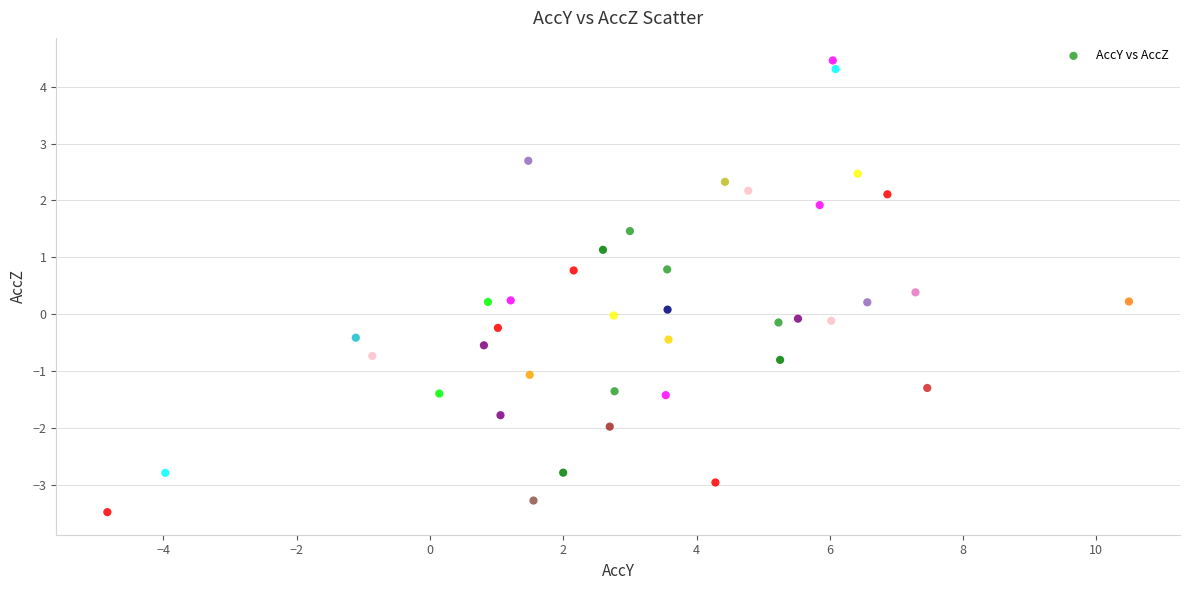

What is the range of X values (max minus min)?

15.3